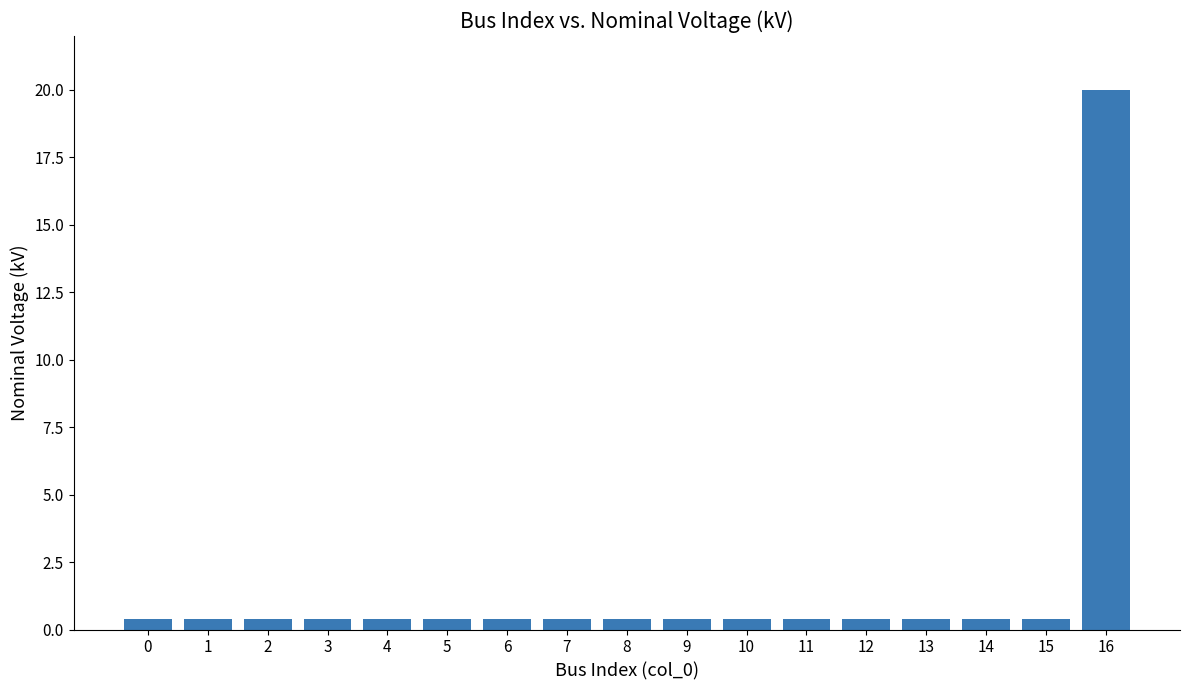

What is the sum of the values at 6 and 15?

0.8